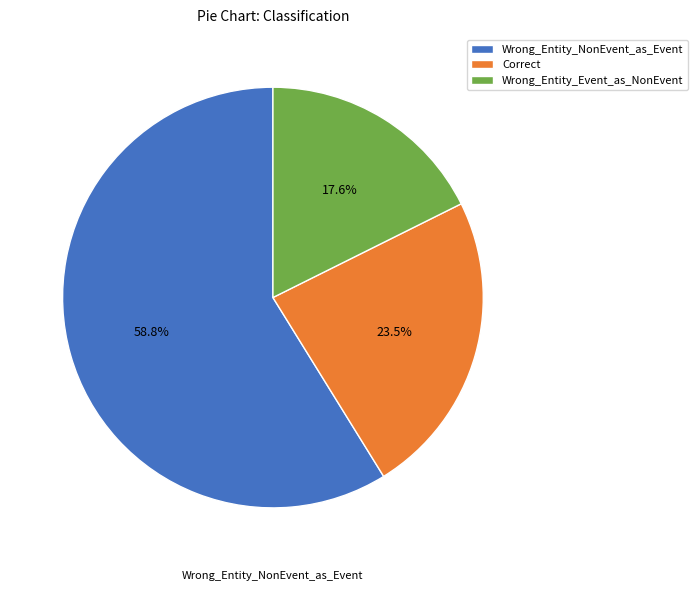

What is the total percentage of Correct and Wrong_Entity_NonEvent_as_Event?

82.4%